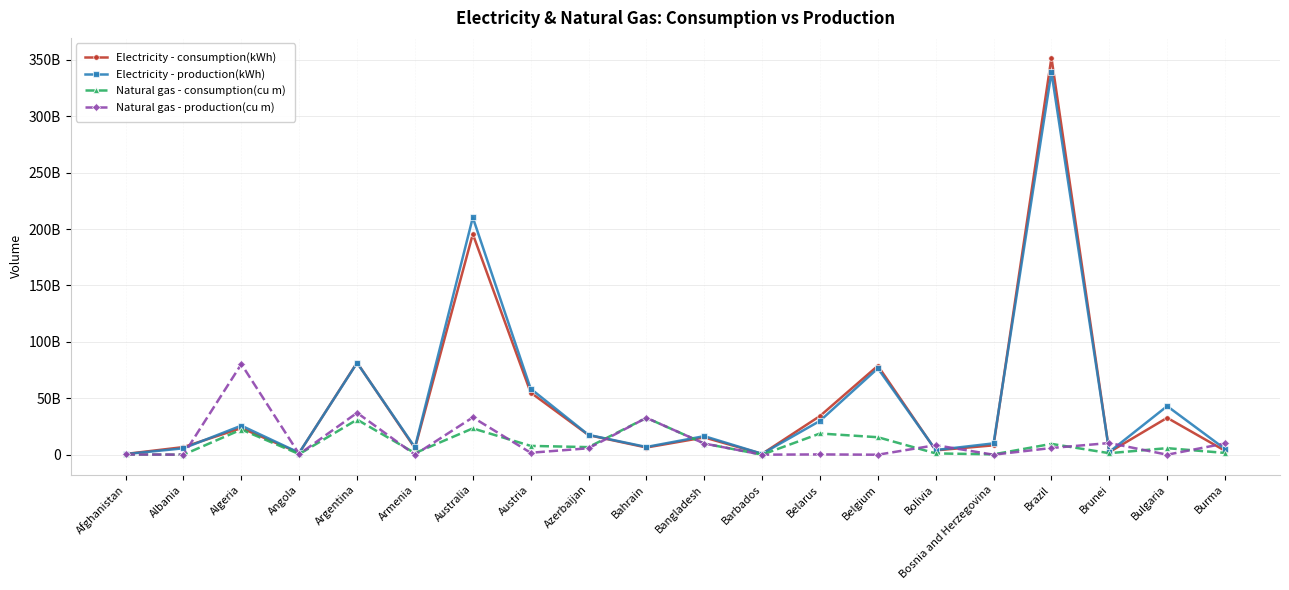

What are all the series names shown in the legend?

Electricity - consumption(kWh), Electricity - production(kWh), Natural gas - consumption(cu m), Natural gas - production(cu m)